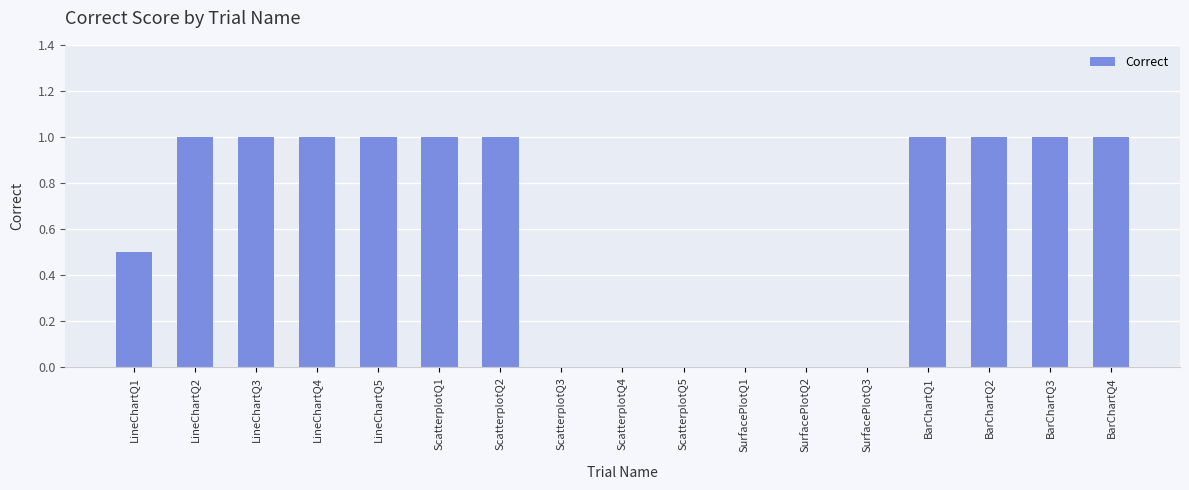

Count the number of categories in the chart.

17